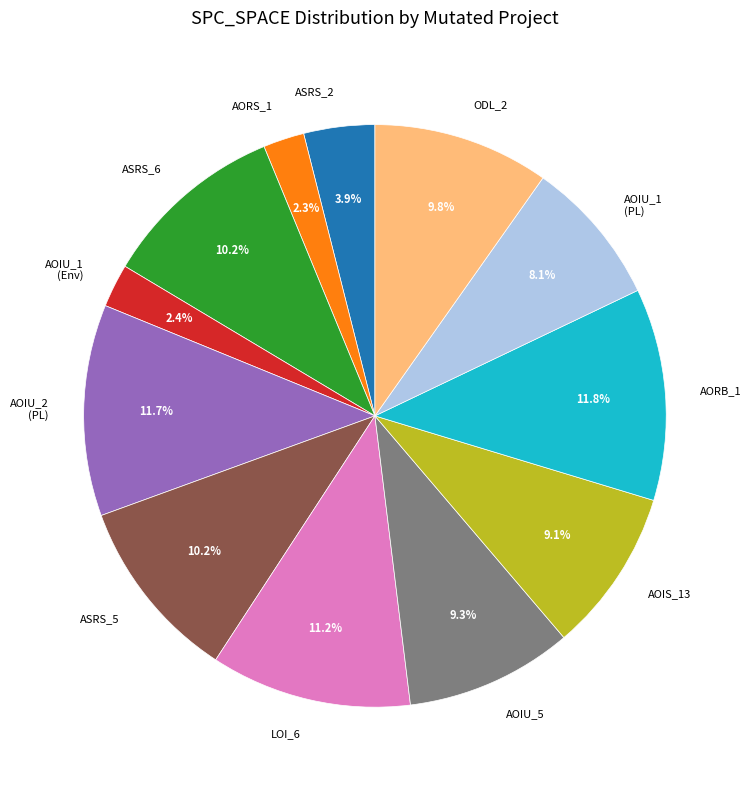

Does any single category account for the majority?

No